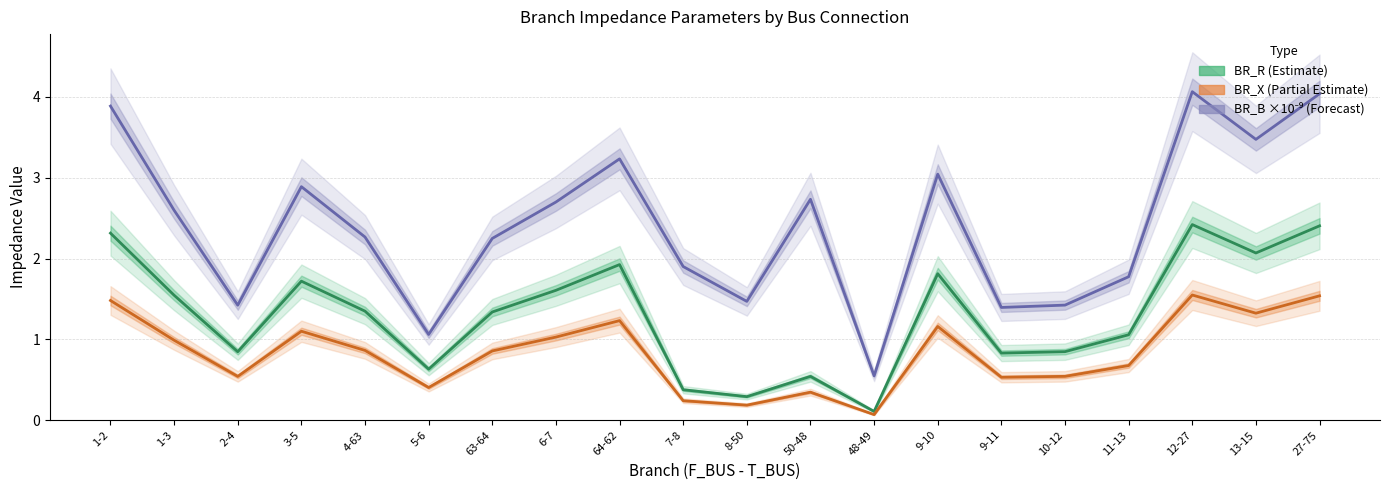

How many categories are shown in the chart?

20